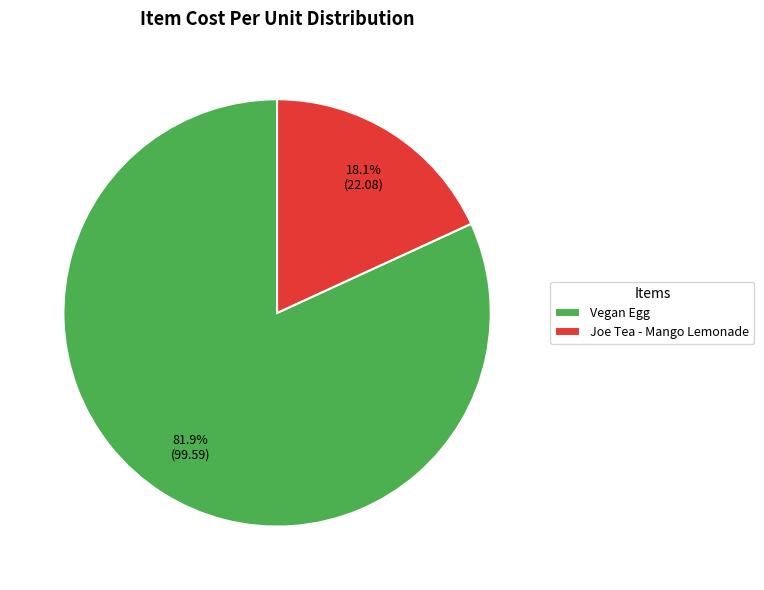

To the nearest percent, what portion does Joe Tea - Mango Lemonade represent?

18%